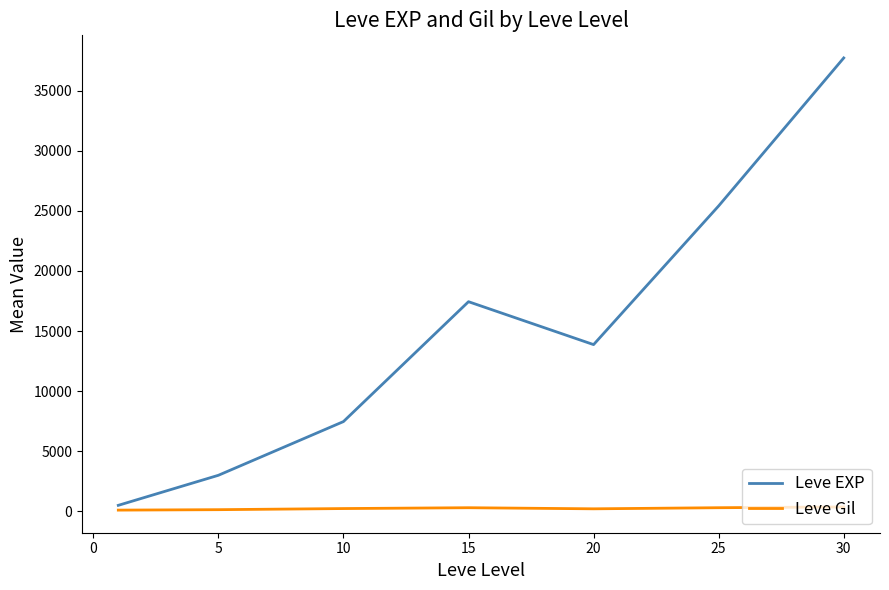

Count the number of categories in the chart.

7